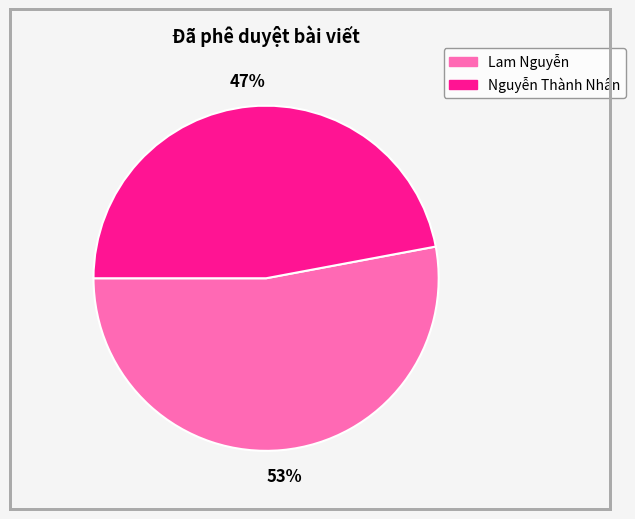

Is Lam Nguyễn the majority of the pie?

Yes